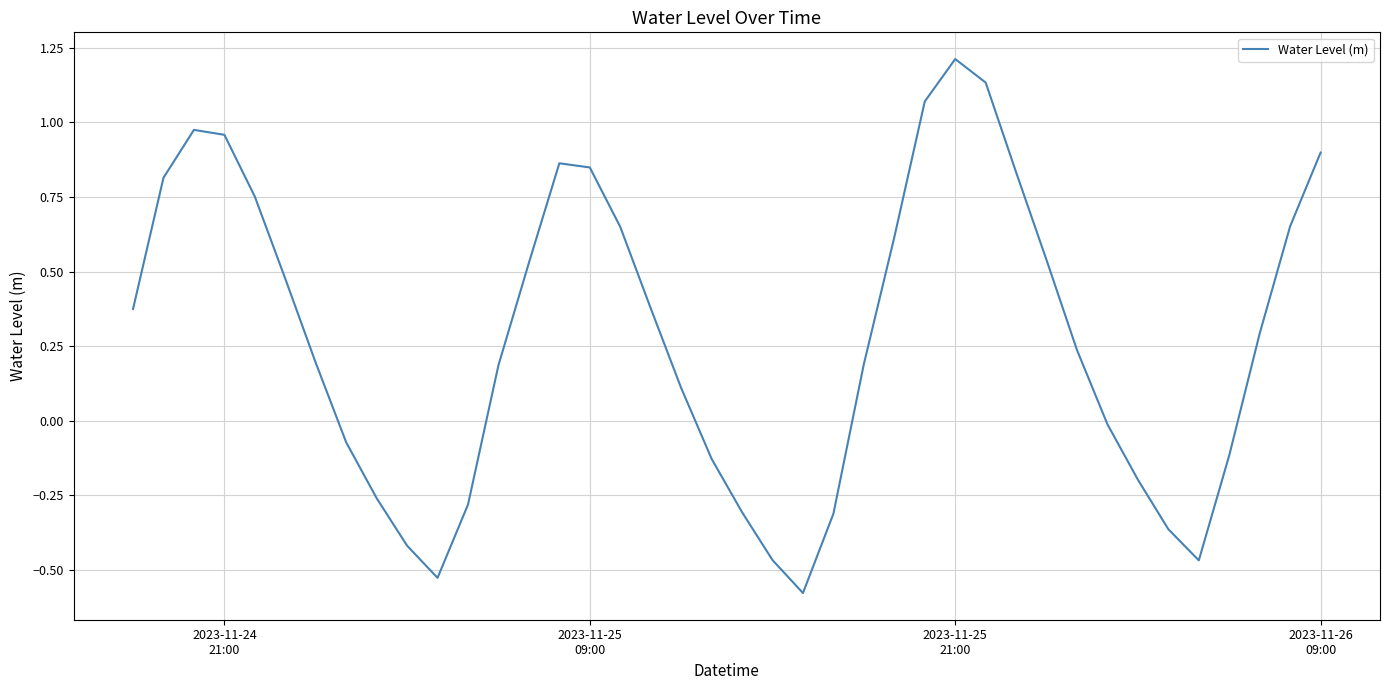

What is the difference between the maximum and minimum values?

1.8